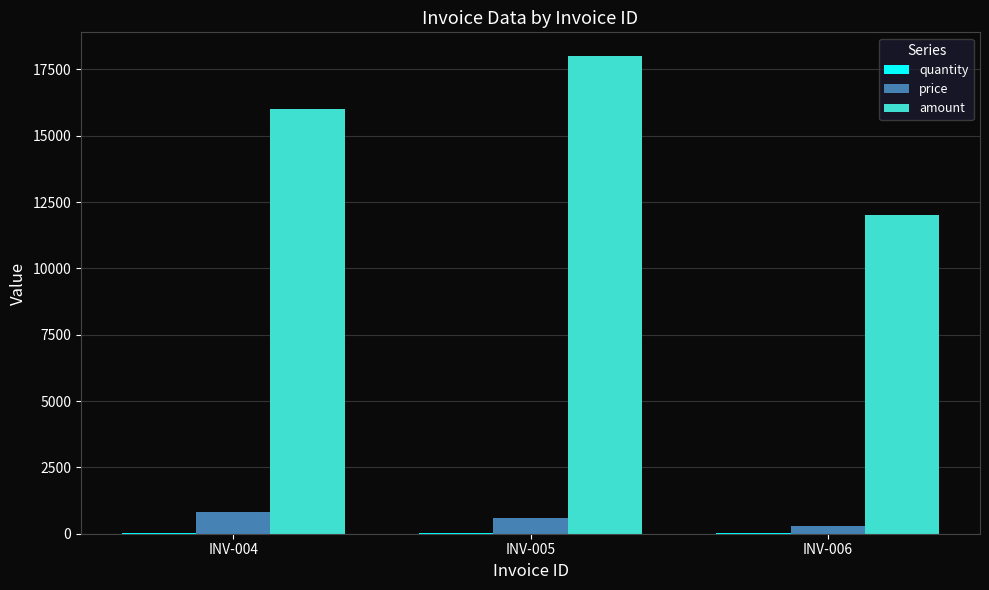

How many categories are shown in the chart?

3